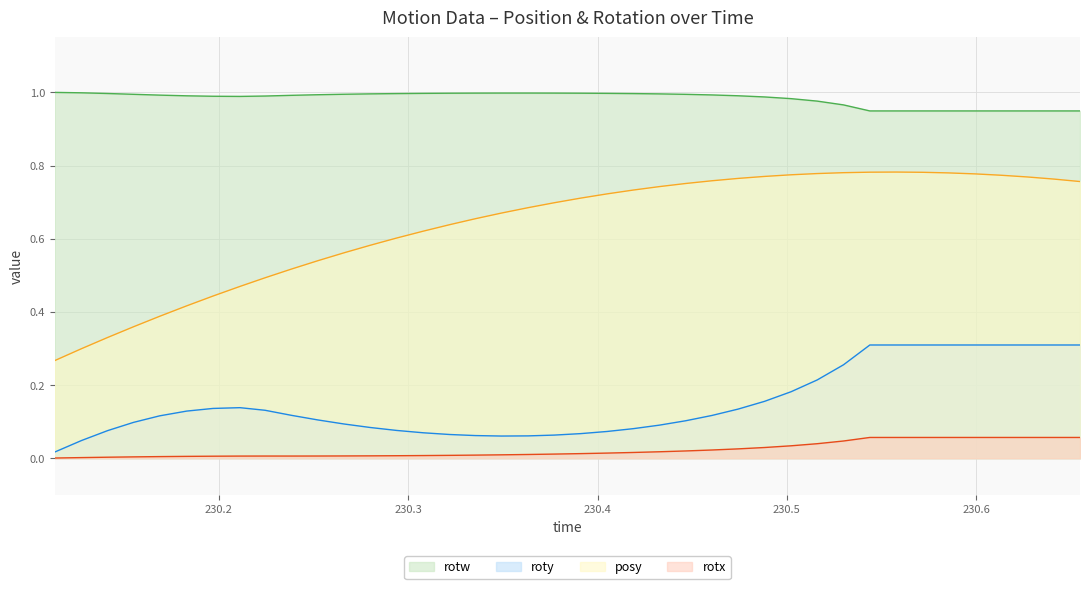

True or false: posy and rotx intersect in this chart.

False